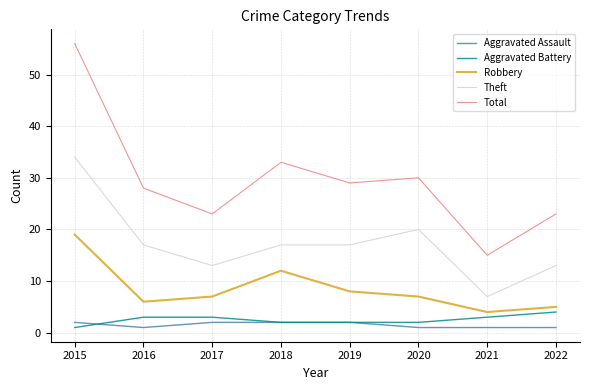

How many lines are shown in the chart?

5